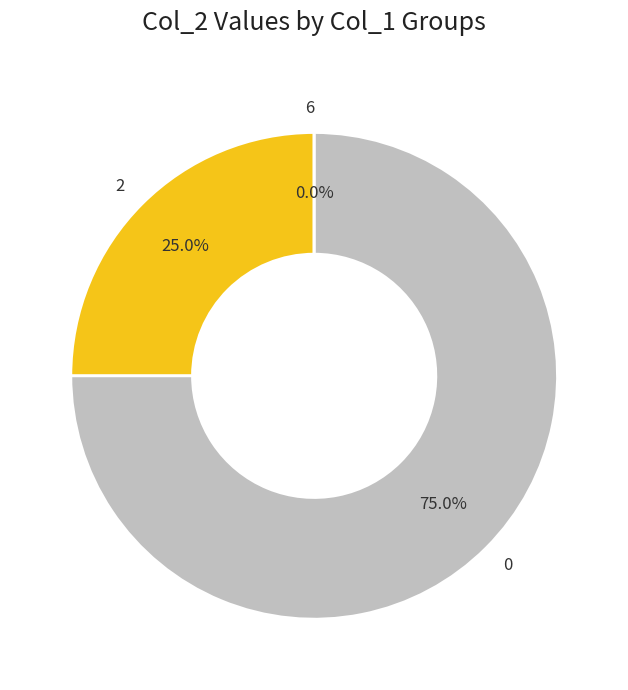

To the nearest percent, what is the average slice percentage?

33%